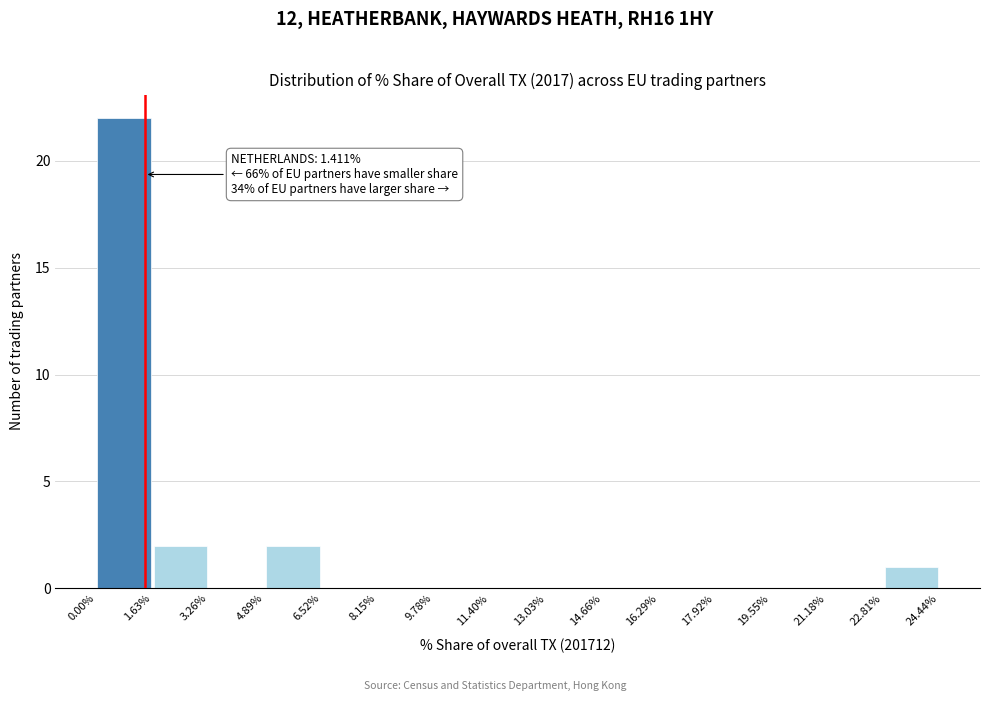

Over which range of the x-axis is the bar tallest?

0.00% to 1.63%